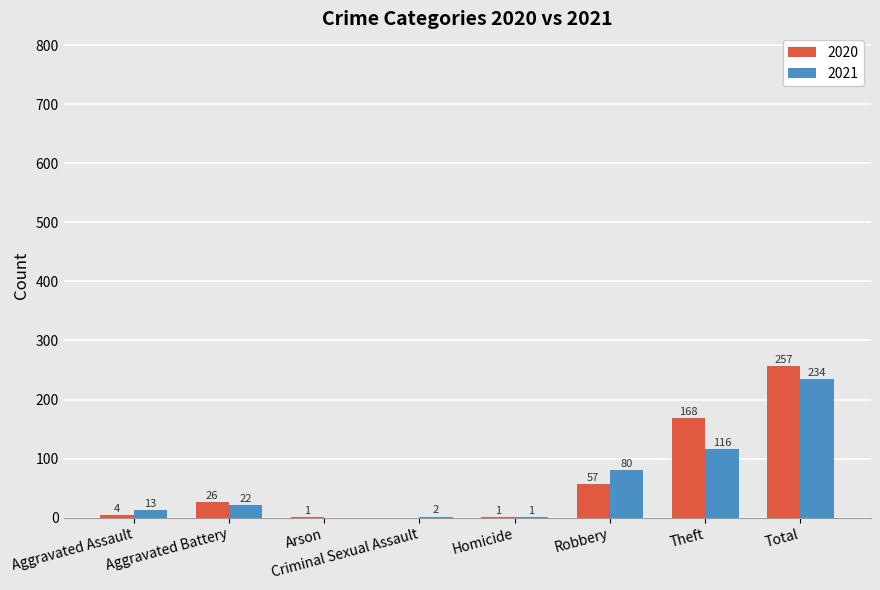

What is the difference between the 2021 values at Robbery and Total?

154